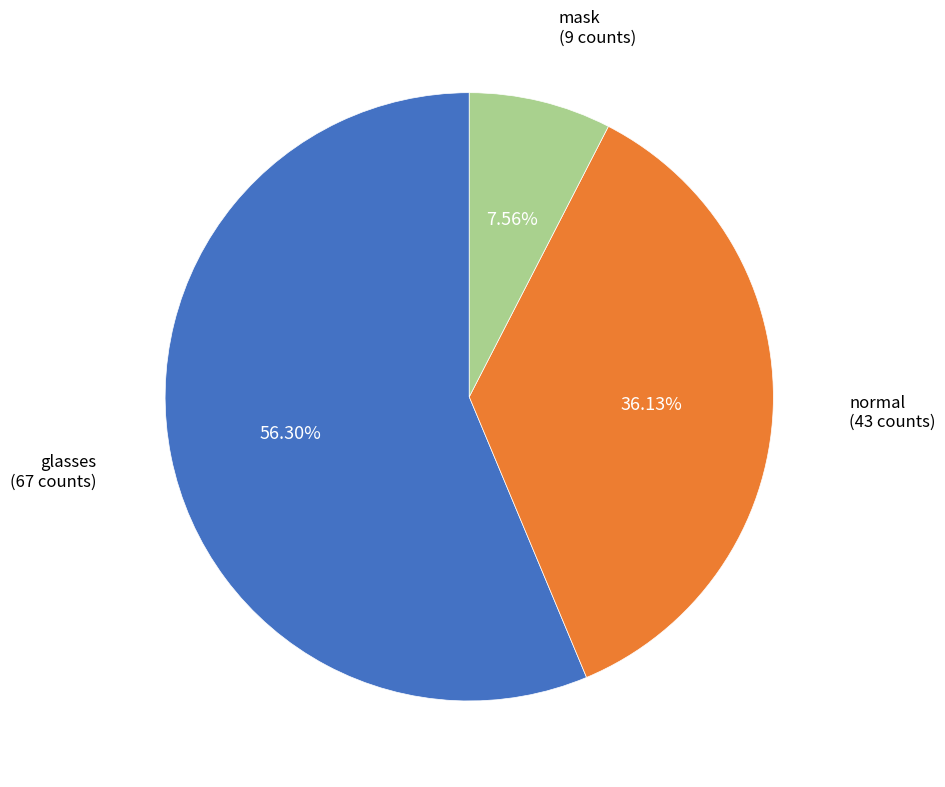

What percentage is the normal slice, to the nearest percent?

36%